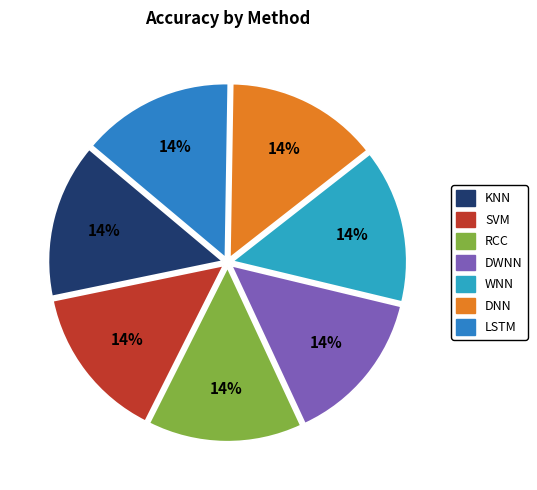

Is it true that RCC is 8% of the pie?

False